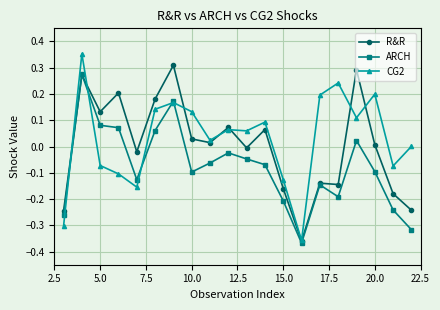

Which series has the largest range (max minus min)?

CG2